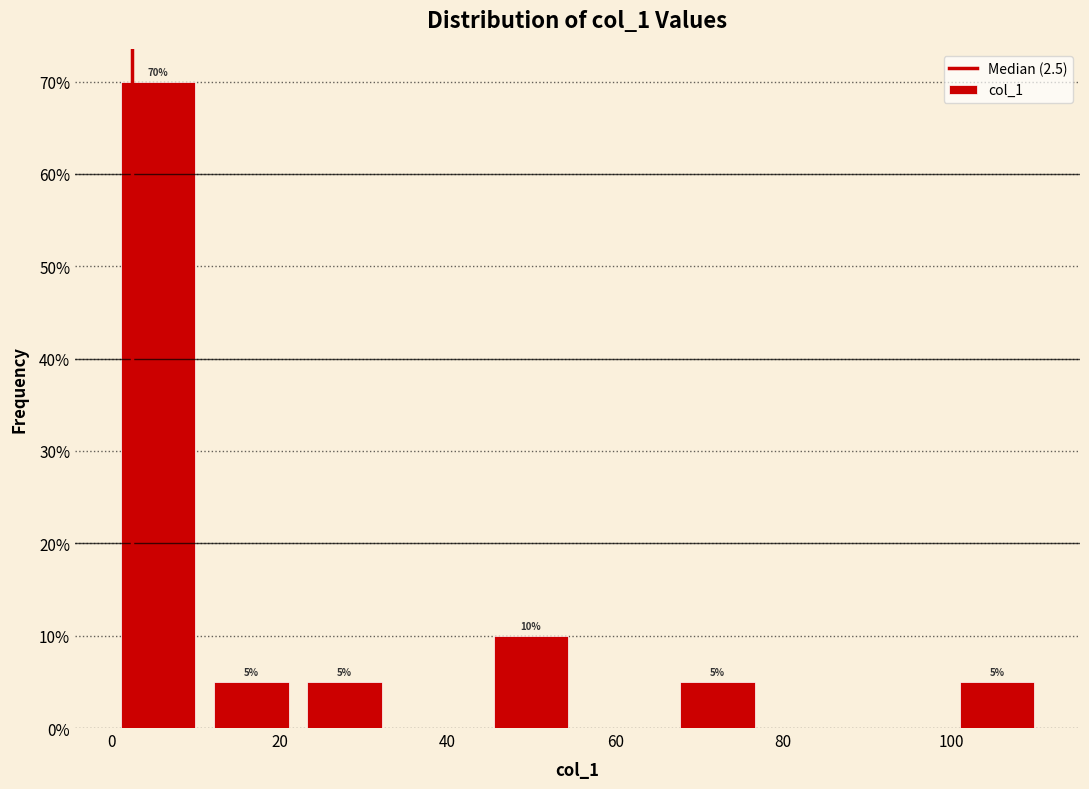

Which range on the x-axis has the tallest bar?

0 to 12